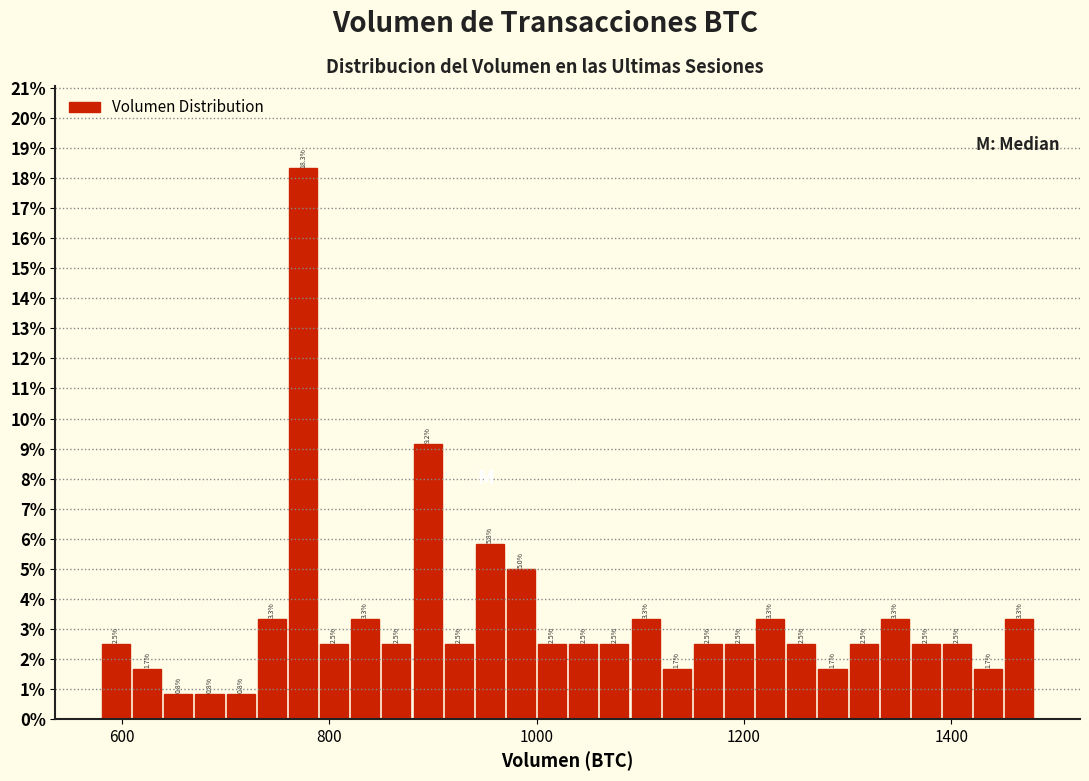

Read against the x-axis, roughly where is the centre of the tallest bar?

780